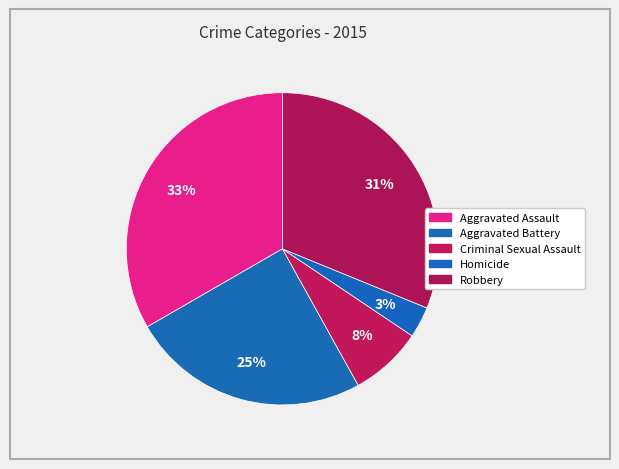

What is the smallest slice in the pie chart?

Homicide